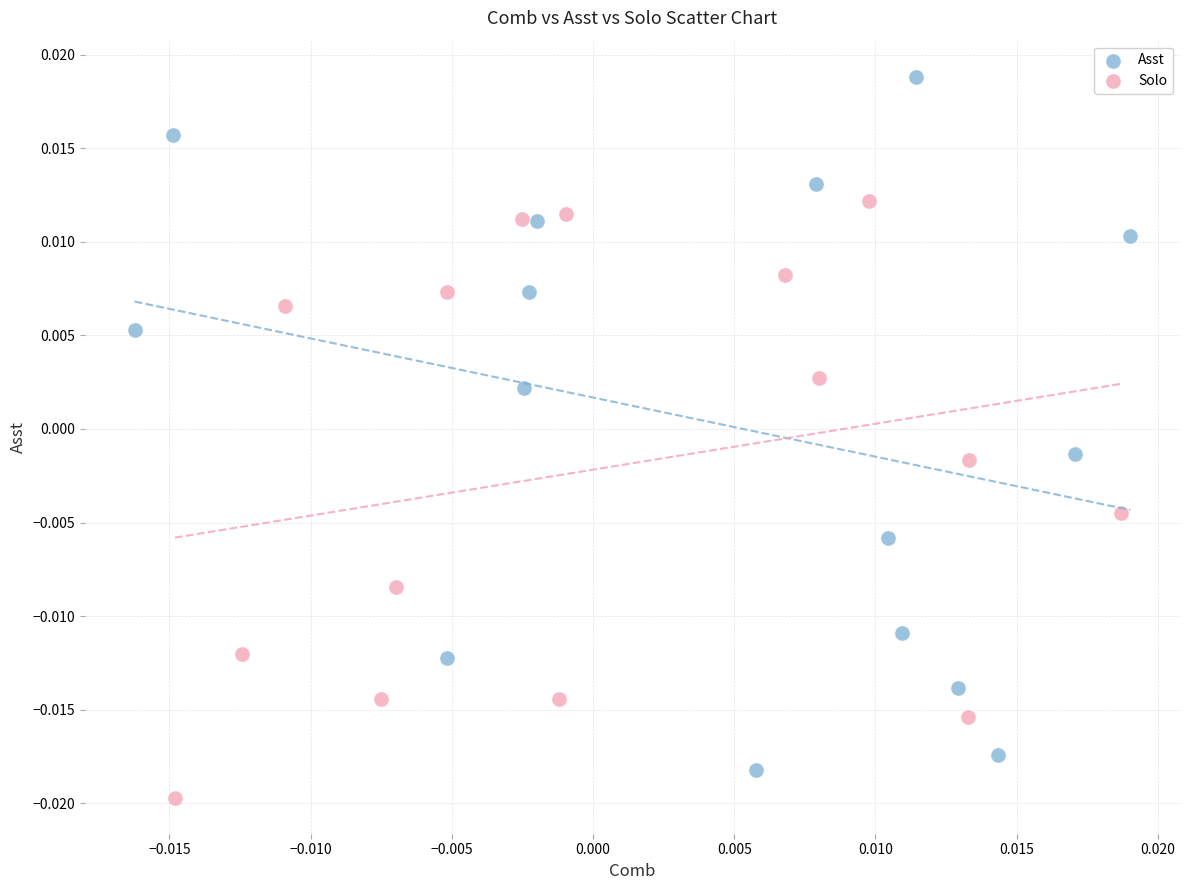

Which series contains the highest Y value?

Asst